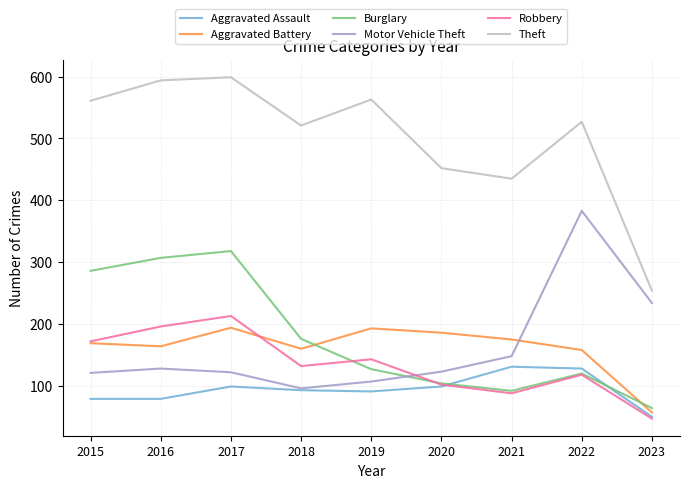

Which label corresponds to the largest value in the chart?

2017